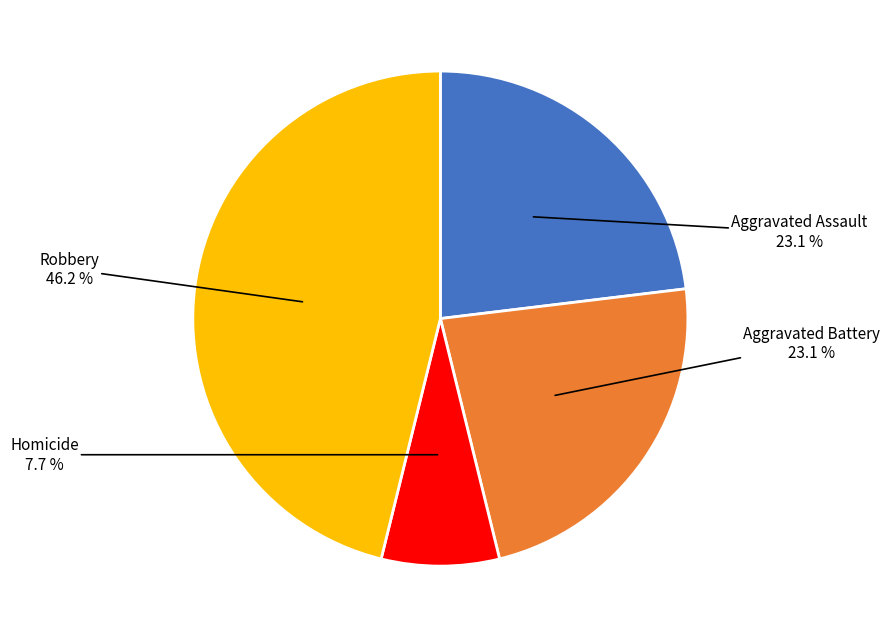

Is there a majority slice in this chart?

No